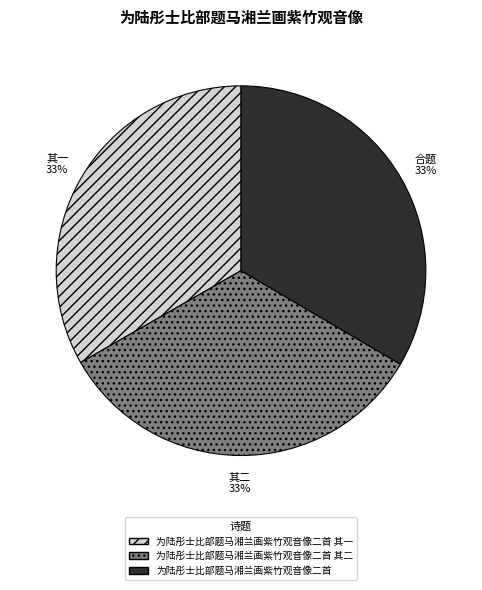

Is there a majority slice in this chart?

No